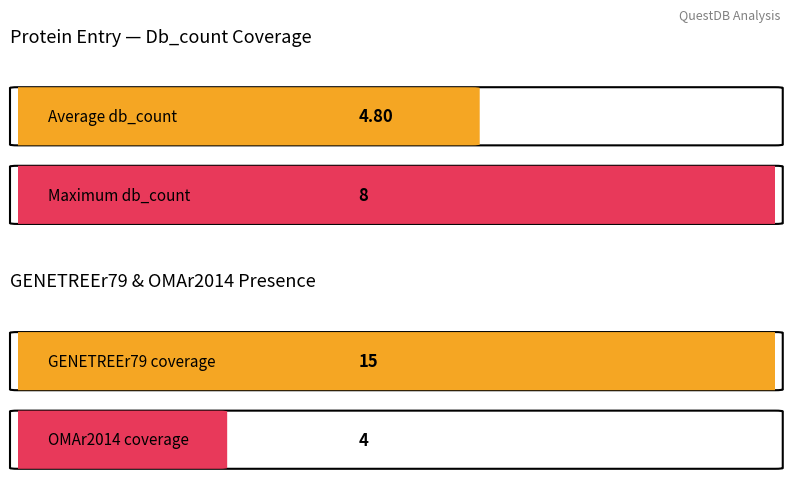

How many distinct data groups are displayed?

2